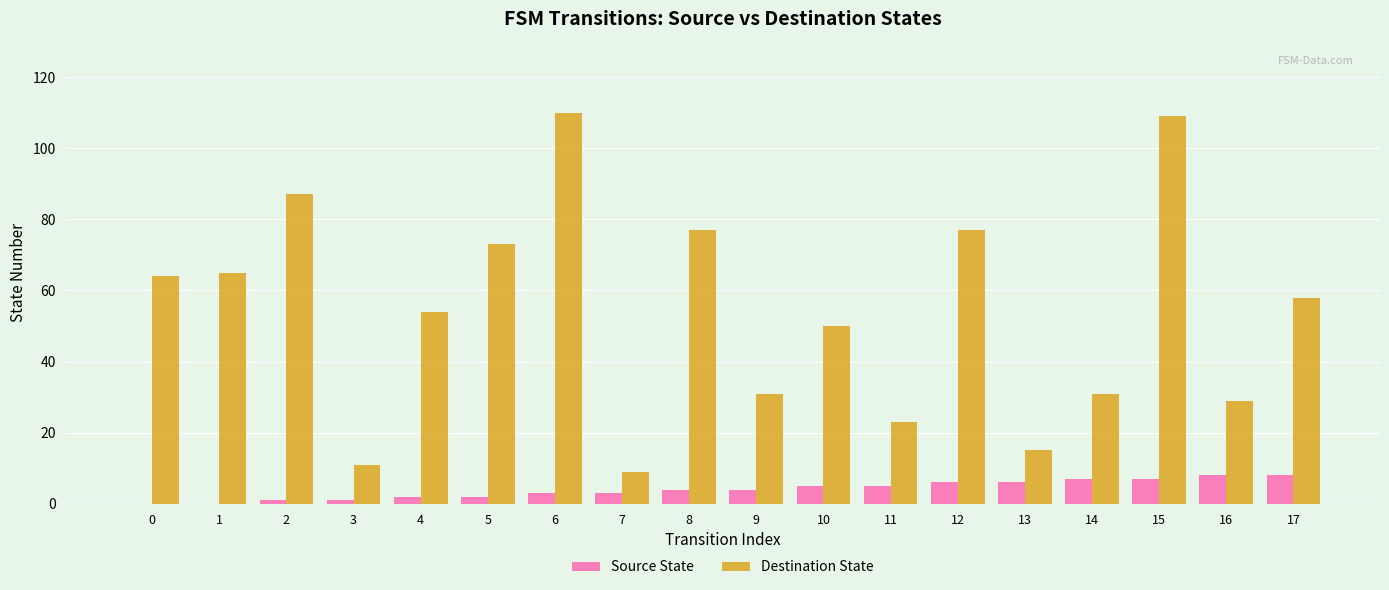

Where is Destination State nearest to the value 59?

17